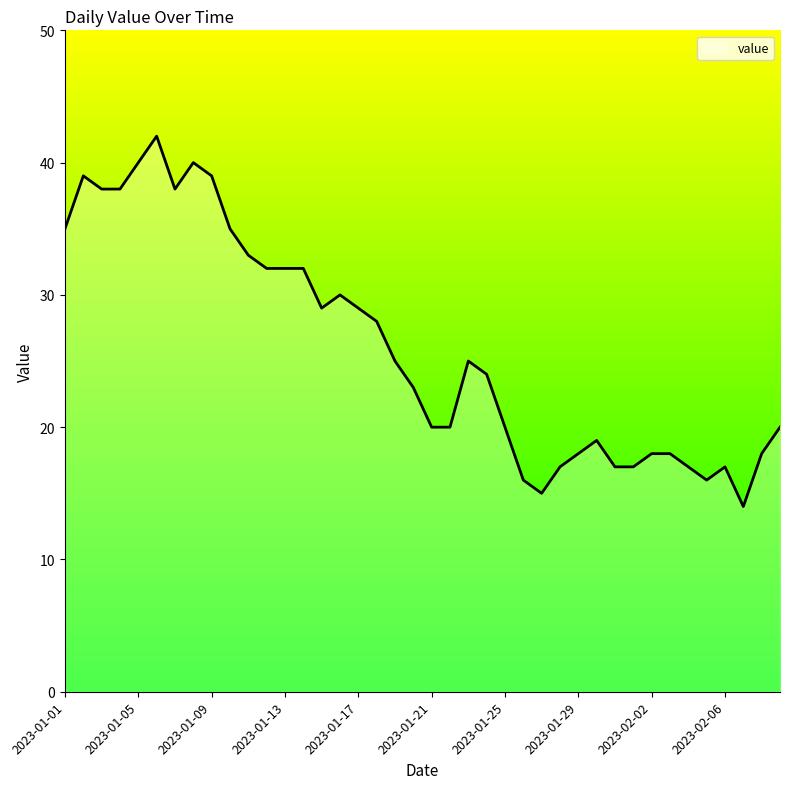

What is the smallest value displayed?

14